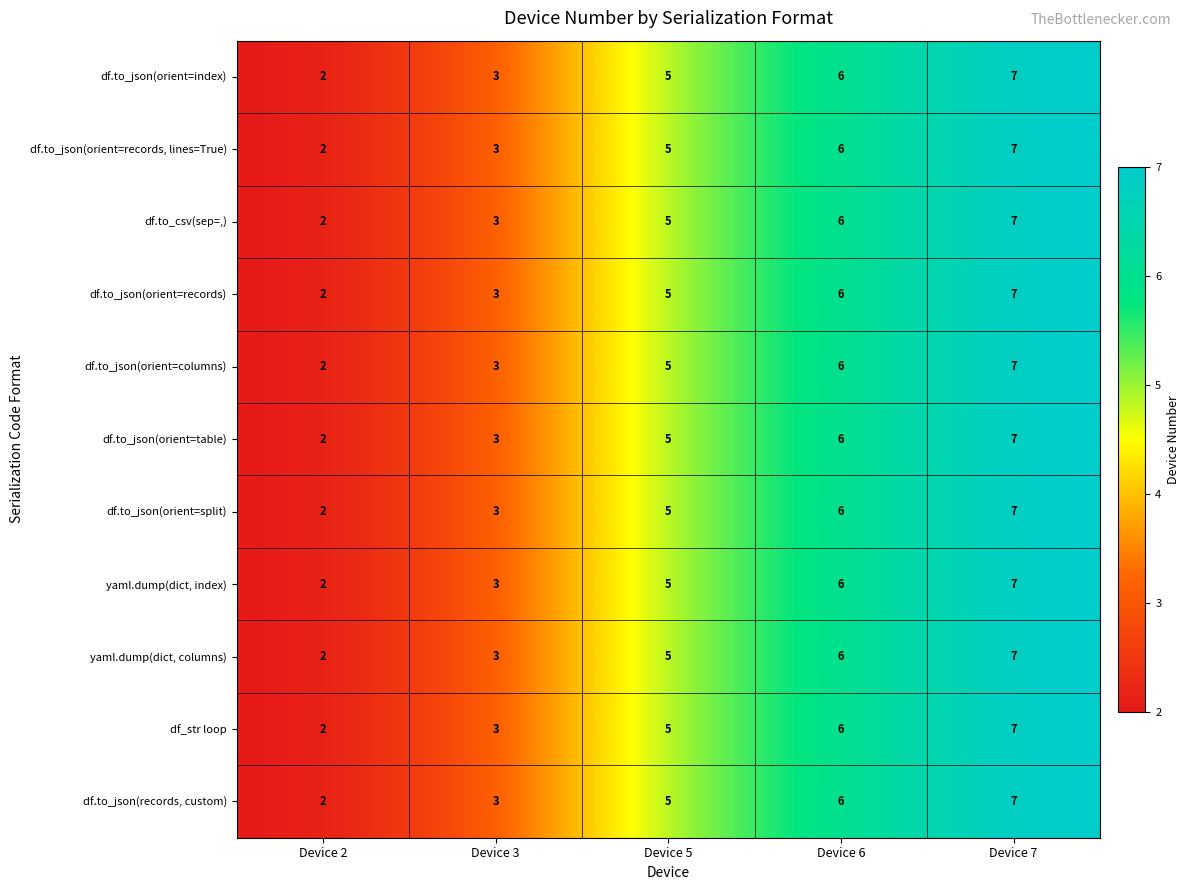

What is the total value across all series at Device 5?

55